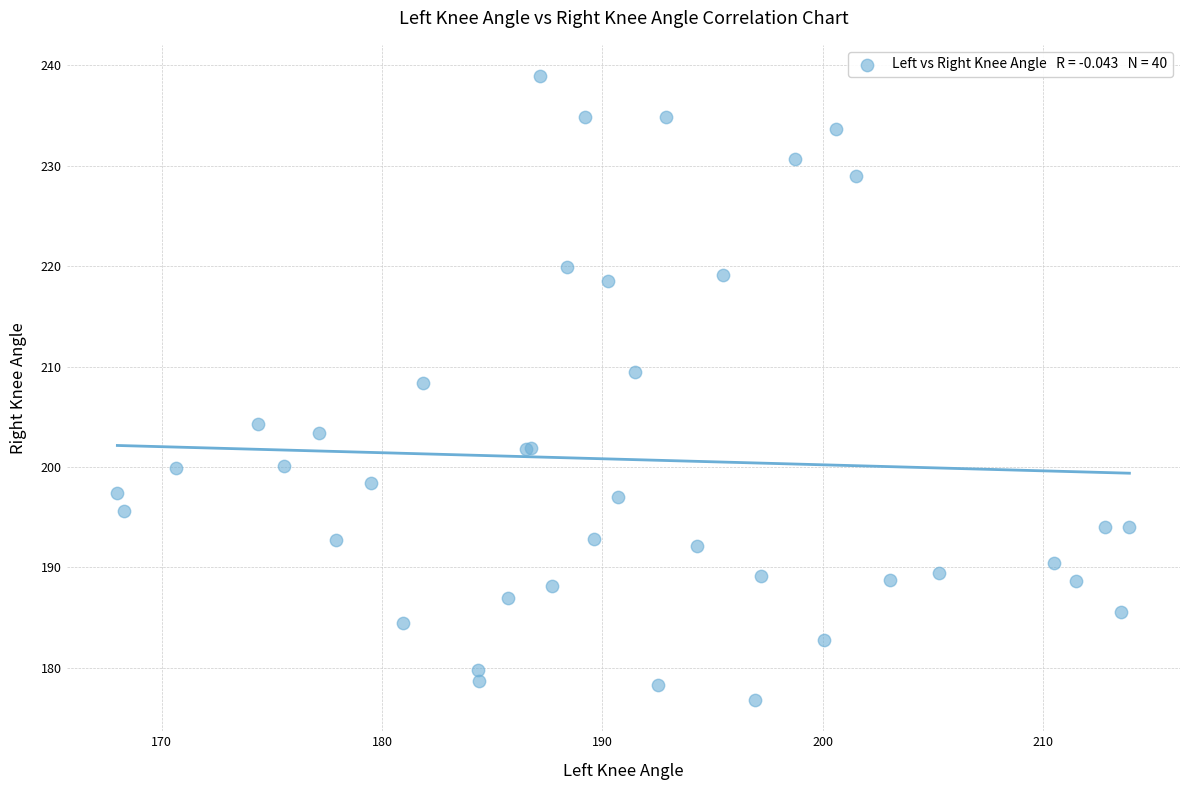

What Y value in the scatter plot is closest to 207?

208.4